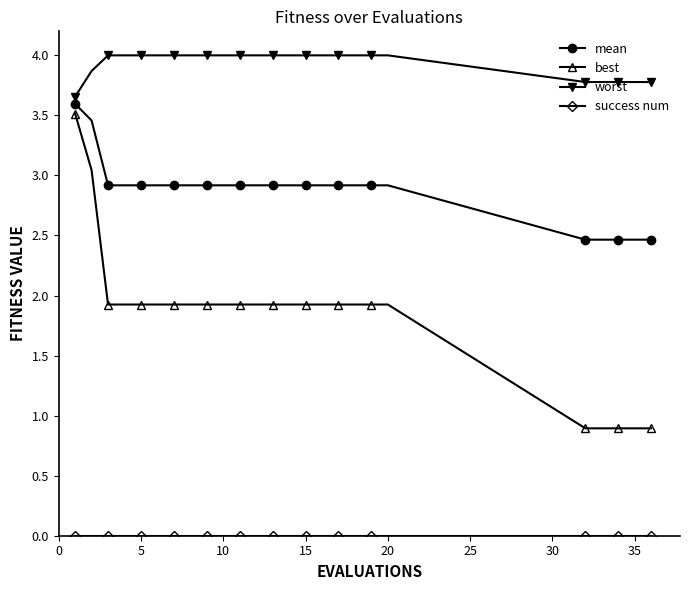

Which series has the widest spread of values?

best